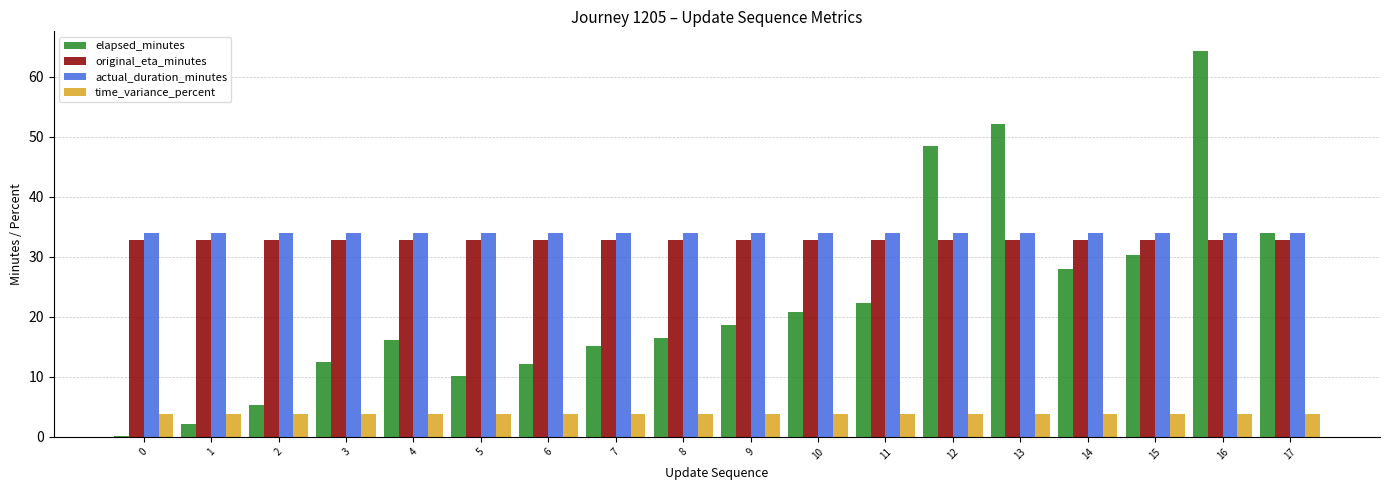

What are all the series names shown in the legend?

elapsed_minutes, original_eta_minutes, actual_duration_minutes, time_variance_percent